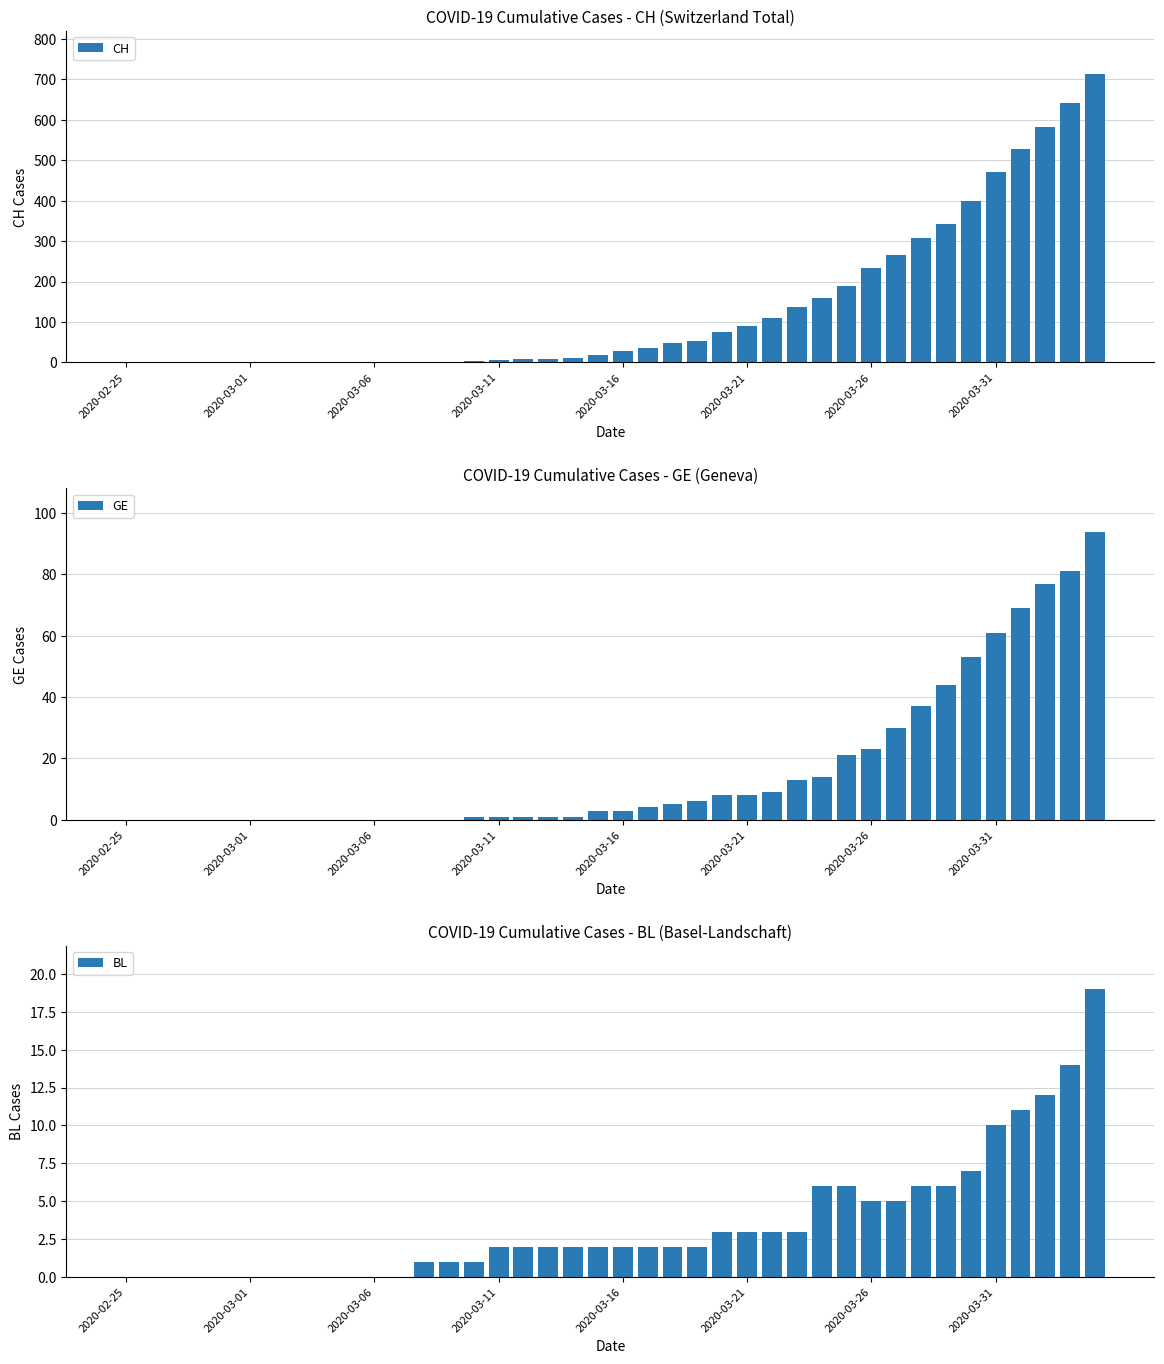

Where is BL nearest to the value 9?

2020-03-31